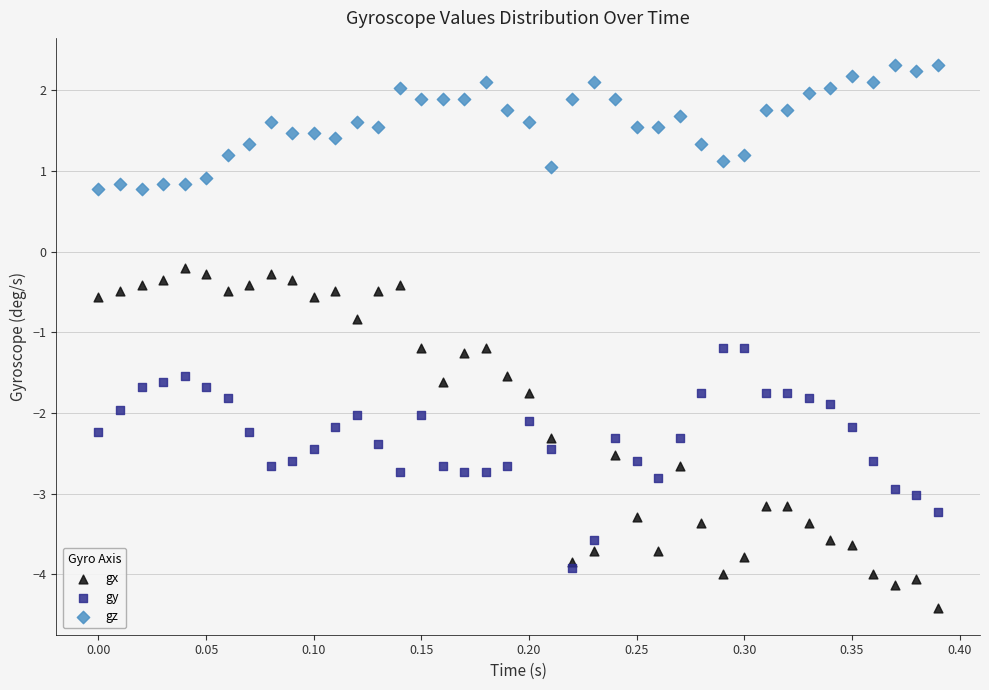

What are all the series names shown in the legend?

gx, gy, gz